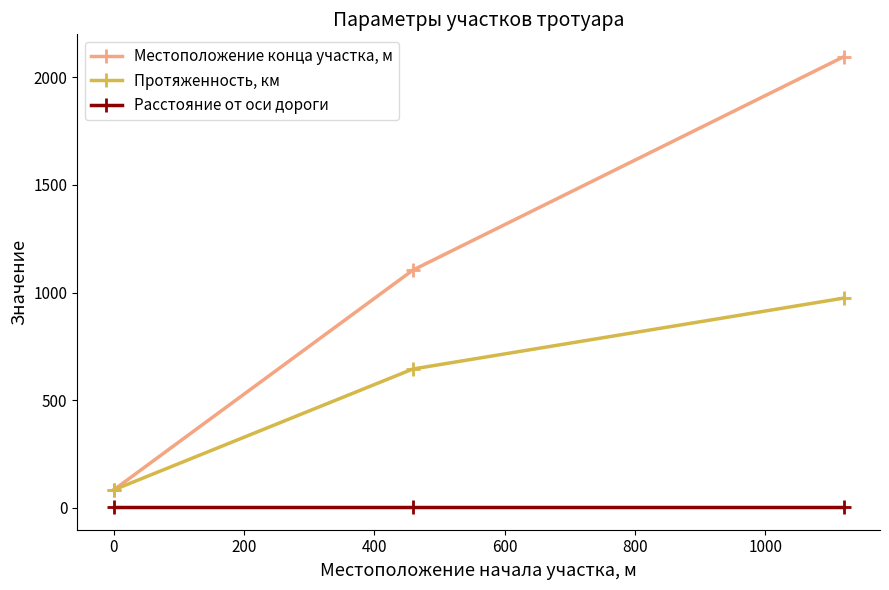

What is the value of the Местоположение конца участка, м point at the 3rd from the left?

2094.0